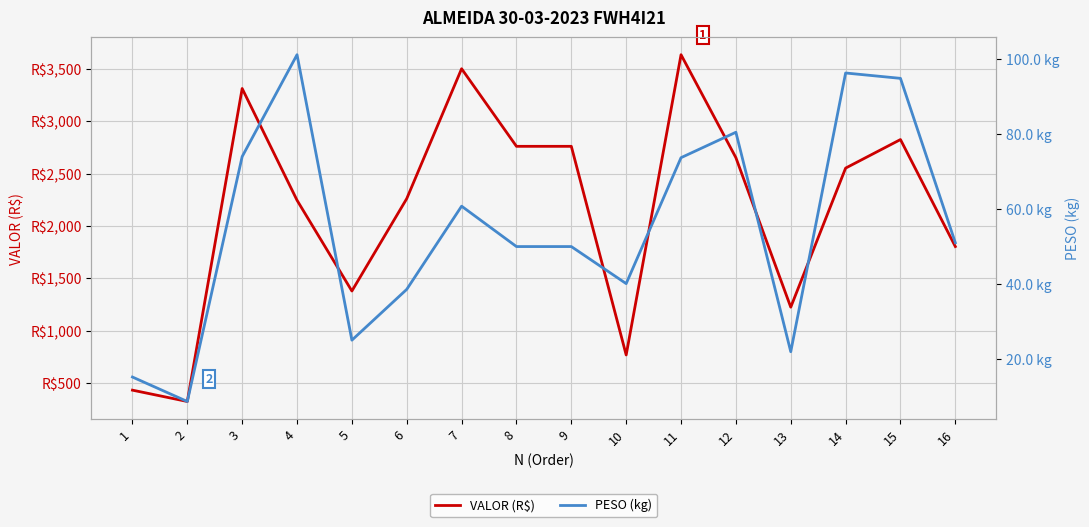

What is the maximum value for VALOR (R$)?

3632.9